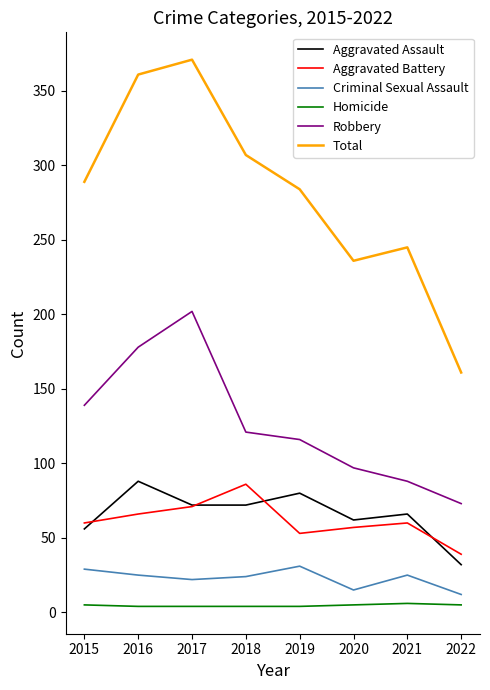

Does the chart have visible grid lines?

No